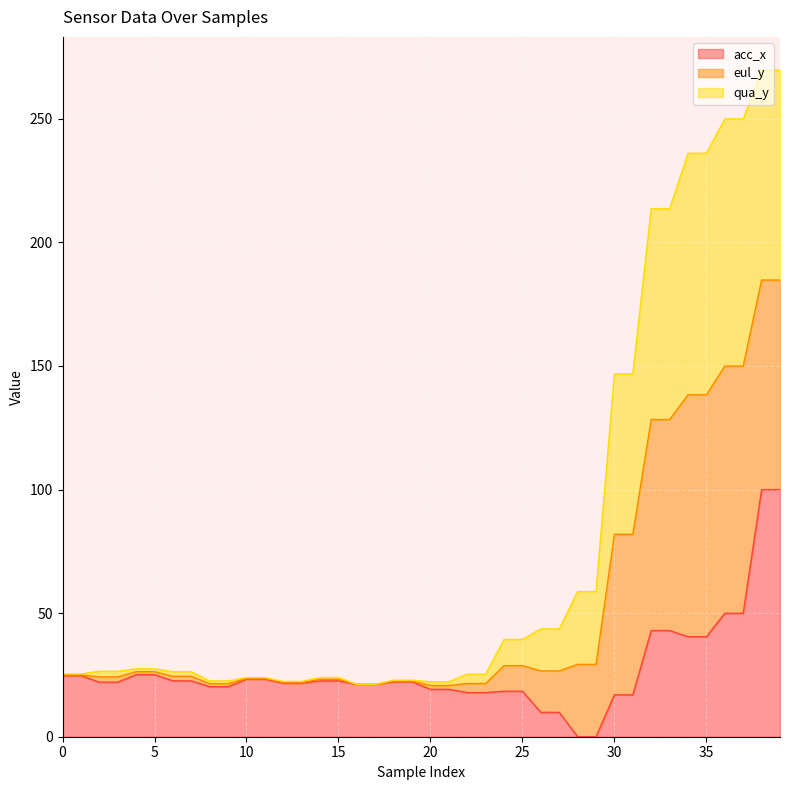

True or false: acc_x and eul_y intersect in this chart.

False